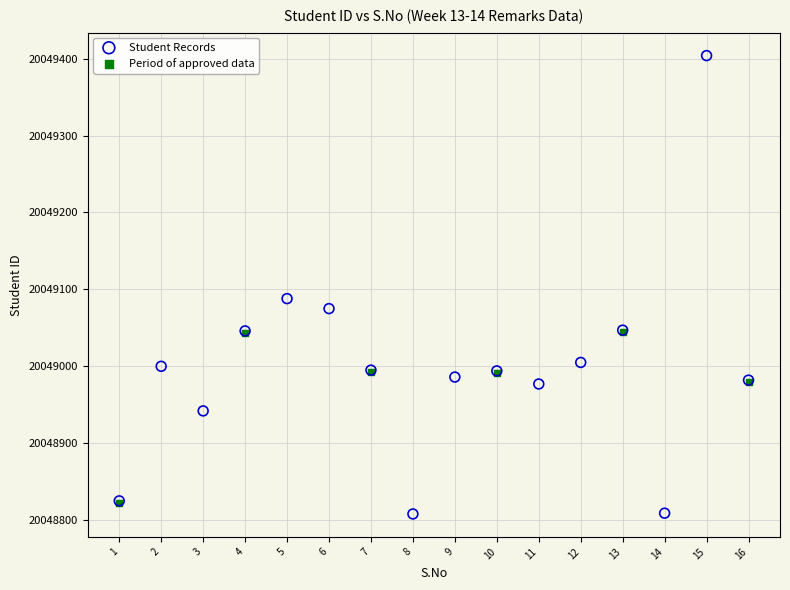

Which series has the widest spread of Y values?

Student Records